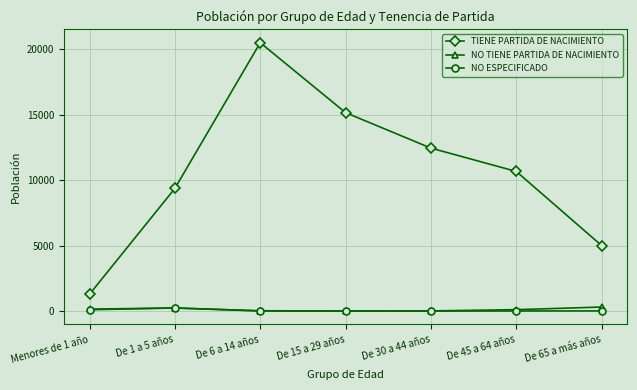

Does the chart have visible grid lines?

Yes